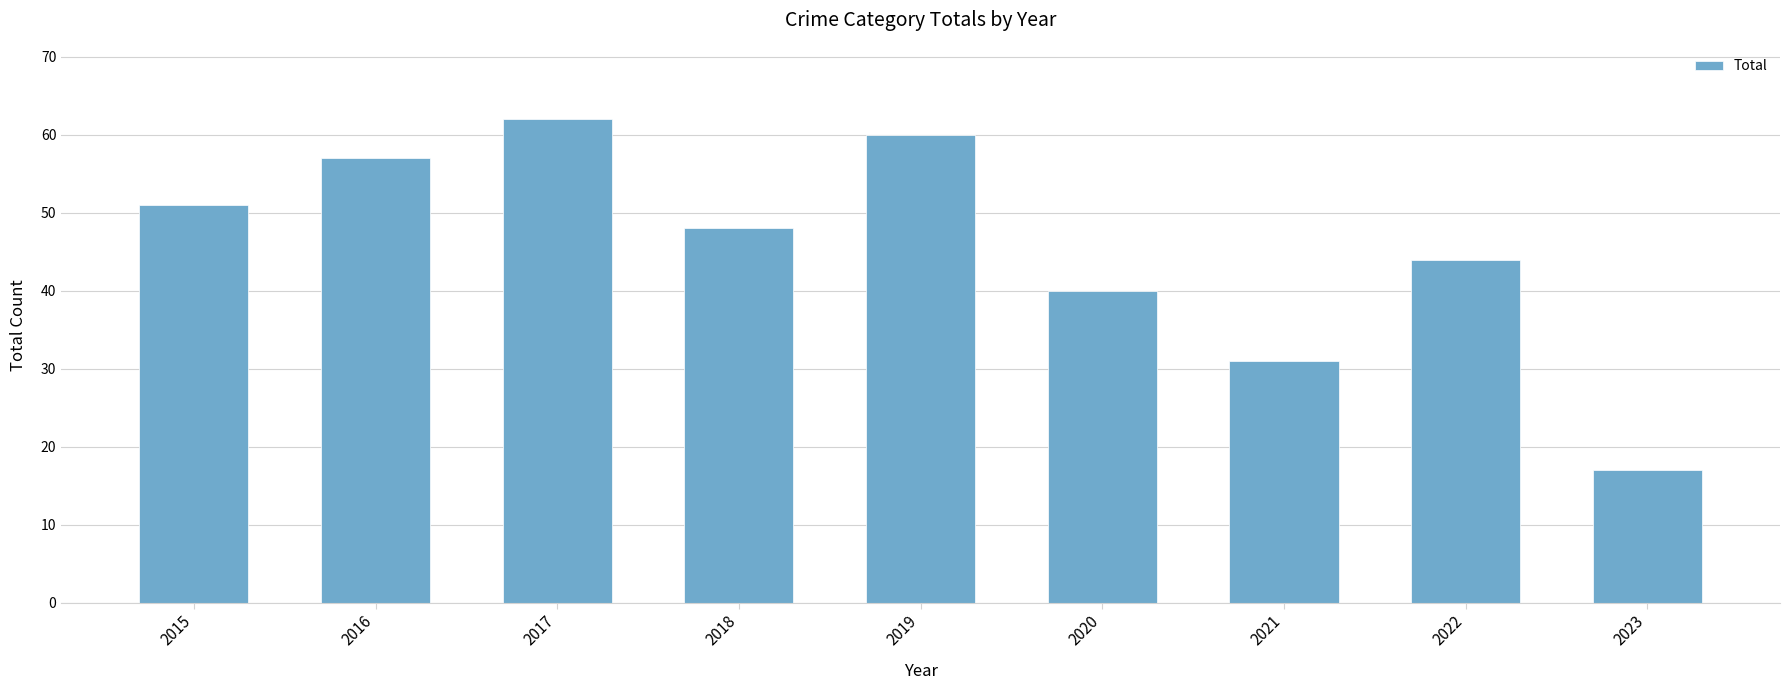

What is the ratio of the value at 2021 to the value at 2015?

0.6